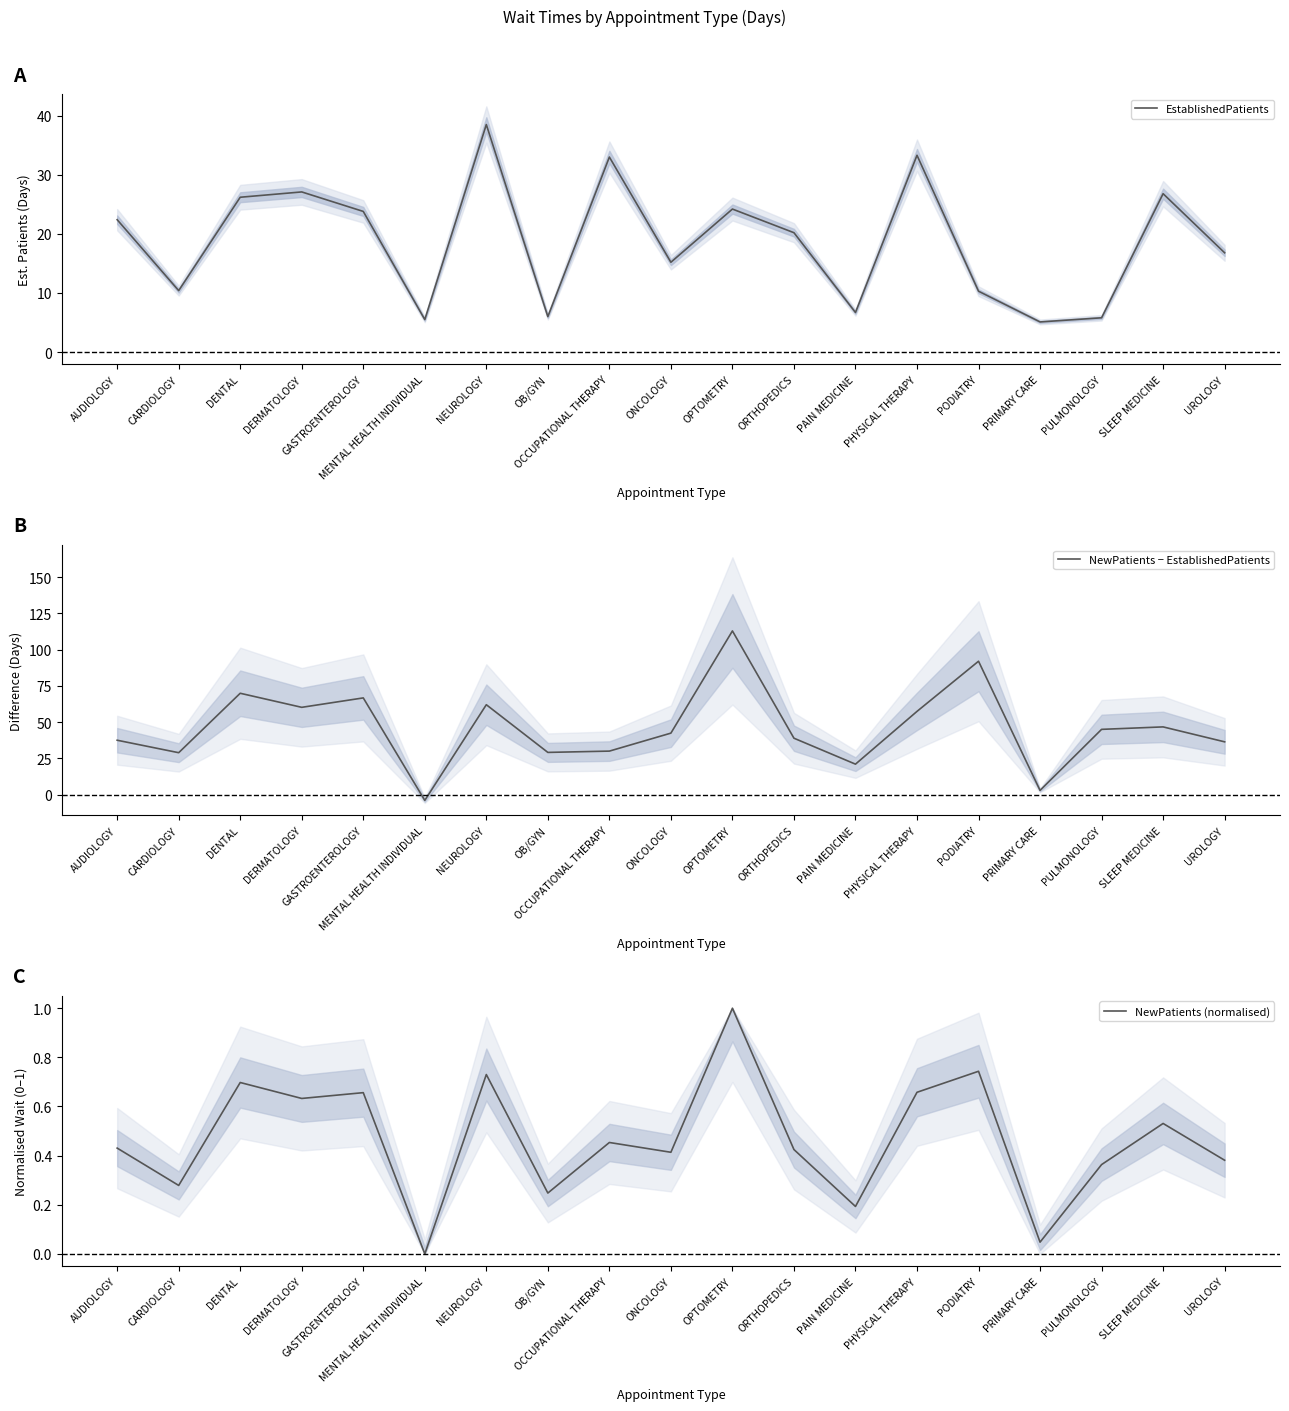

Where is the first local maximum for NewPatients (normalised)?

DENTAL